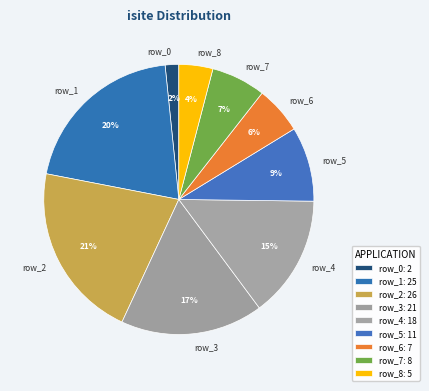

To the nearest percent, what percentage of the pie is row_4?

15%